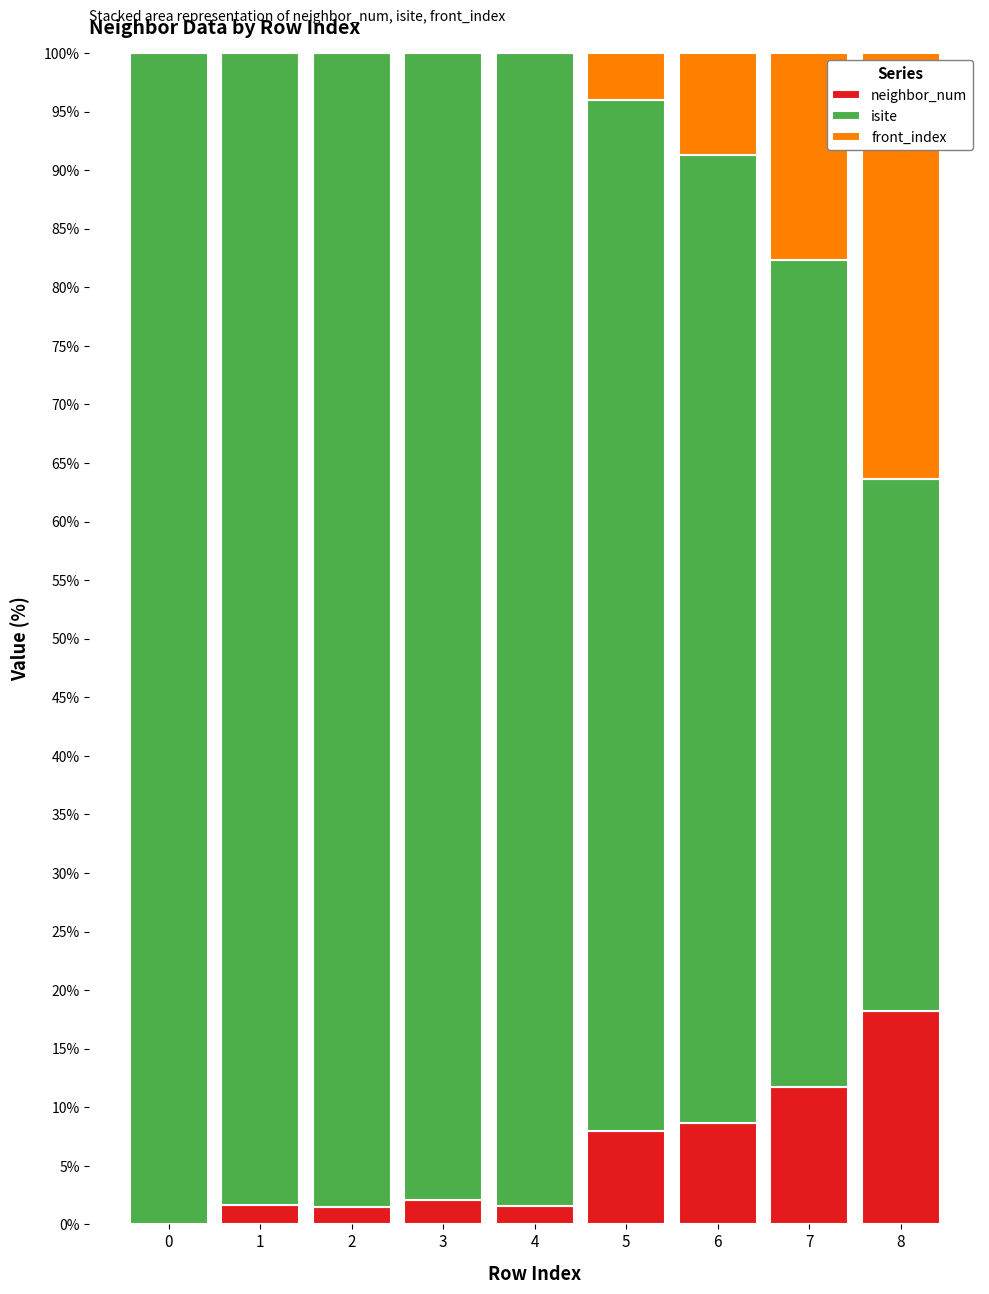

What is the sum of all neighbor_num values?

53.4